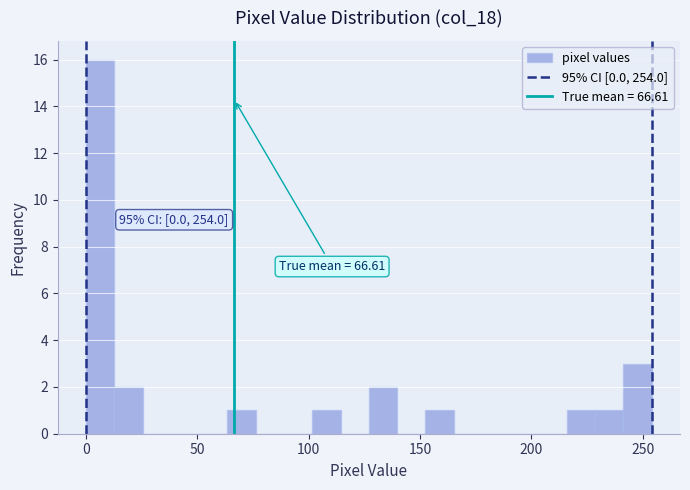

Around what value on the x-axis is the tallest bar? Give the approximate position of its centre, as read against the axis.

5